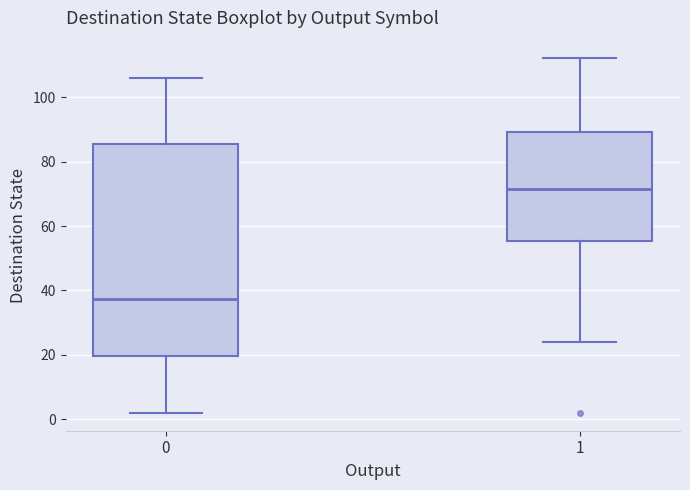

Reading left to right, read every box against the y-axis: the position of its median line, the range the box covers, and the ends of its whiskers. The values are not printed on the chart, so give them approximately, as read against the axis.

0: median 38, box 20 to 86, whiskers 2 to 106
1: median 72, box 56 to 90, whiskers 24 to 112